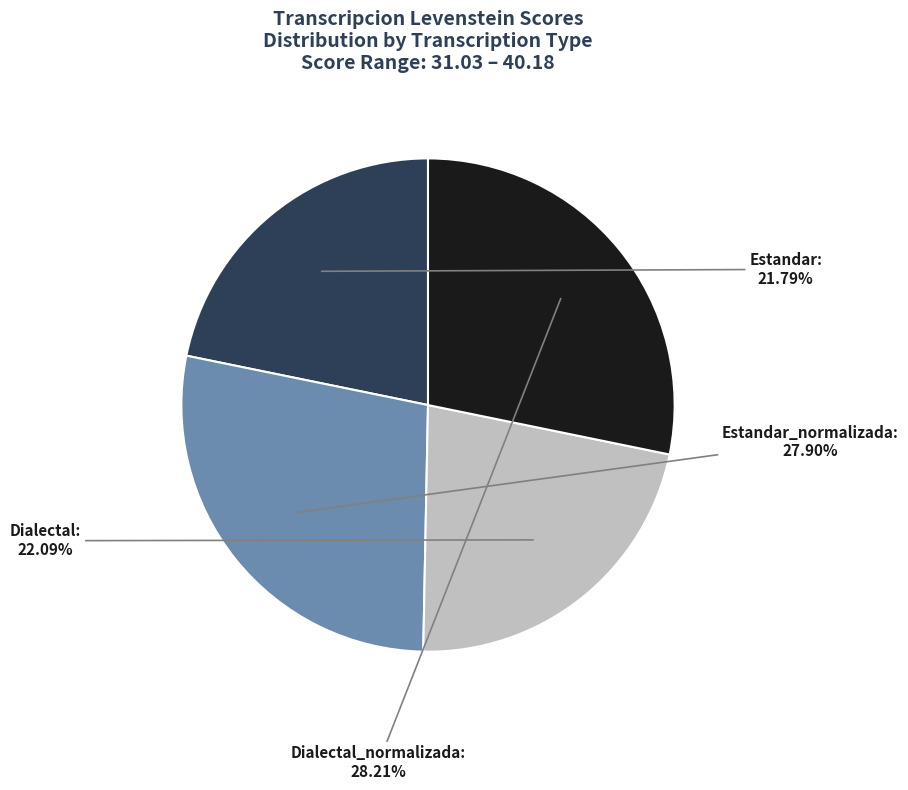

What is the ratio of the value at Dialectal to the value at Estandar_normalizada?

0.8